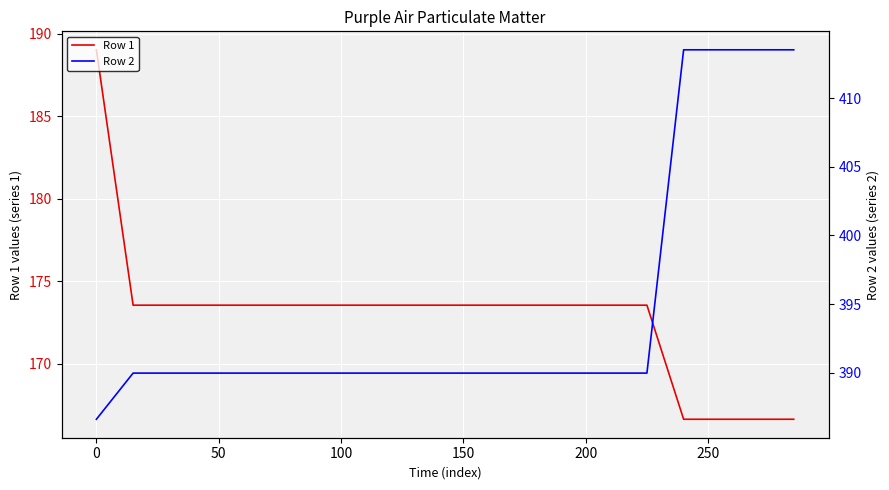

True or false: Row 2 and Row 1 cross at least once.

False